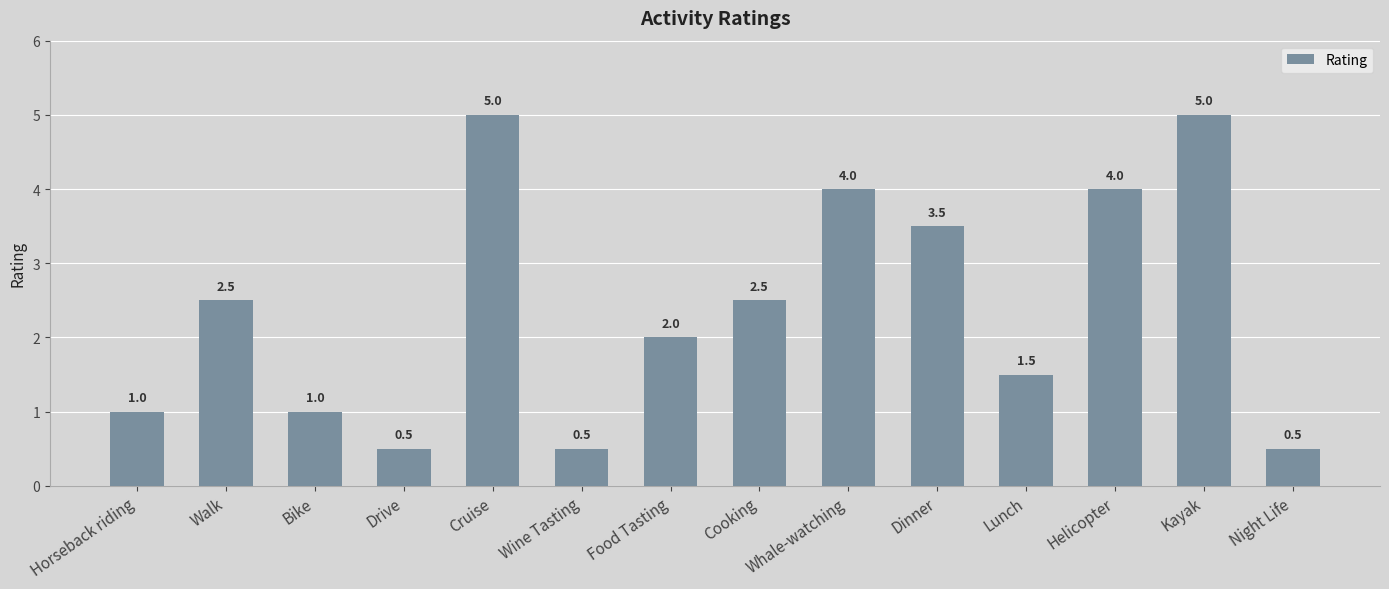

True or false: the data shows 0.5 at Drive.

True